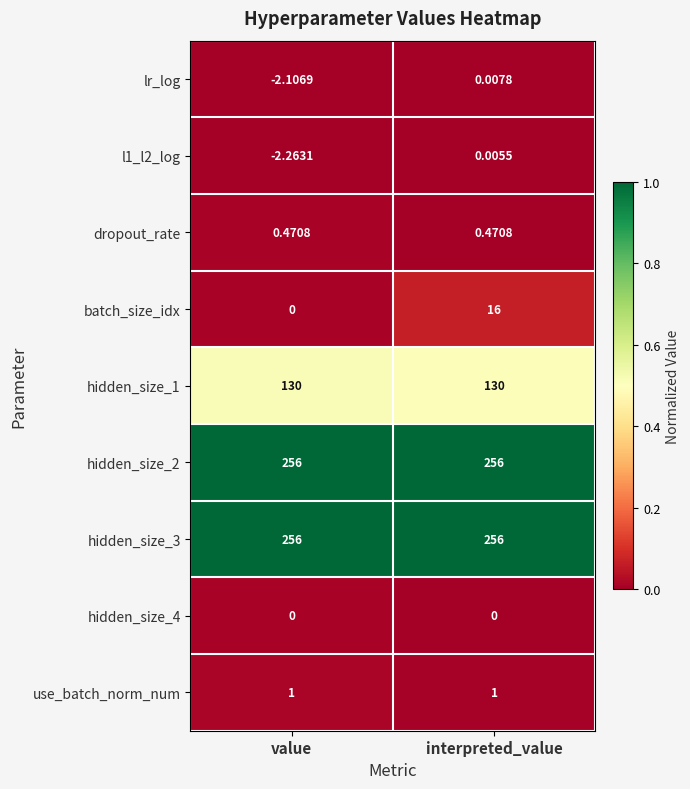

Which label corresponds to the smallest value in the chart?

value